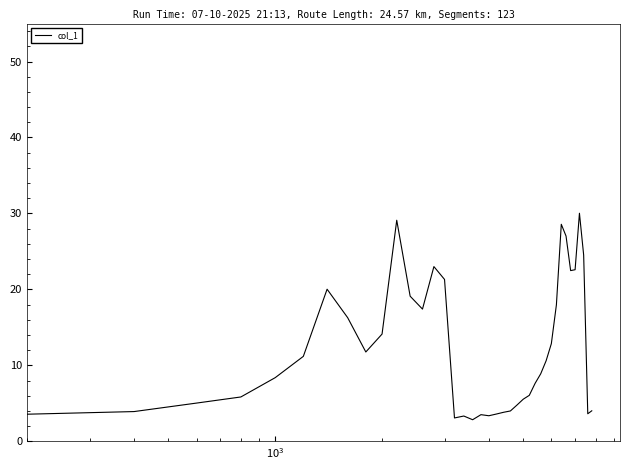

What is the minimum value shown in the chart?

2.8